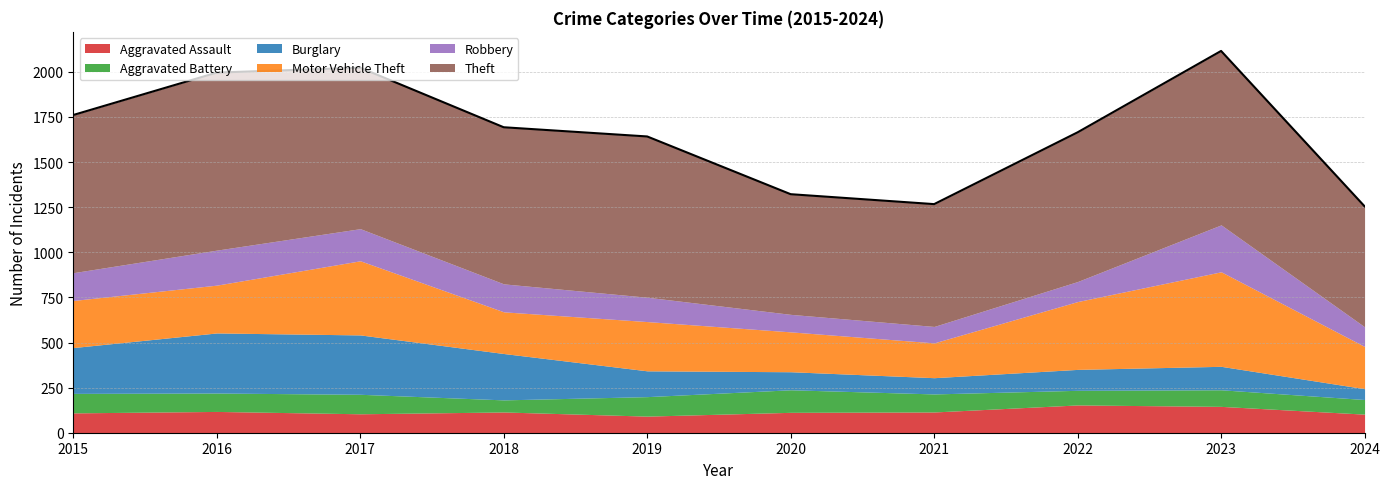

What is the average value of the Burglary series?

181